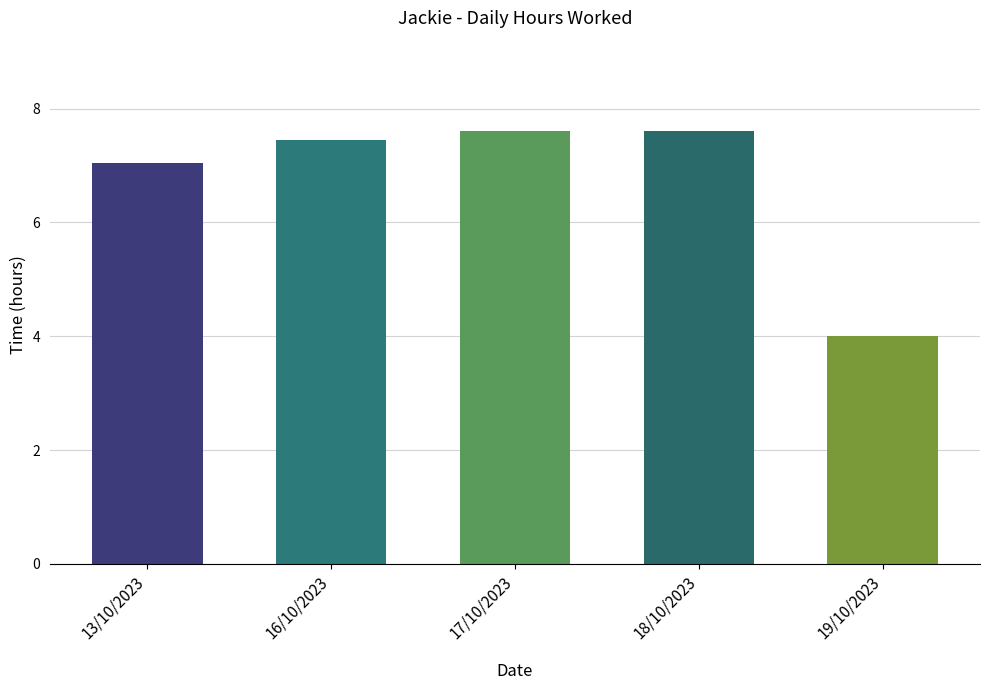

Reading left to right, list all the values displayed in this chart.

7.0	7.5	7.6	7.6	4.0